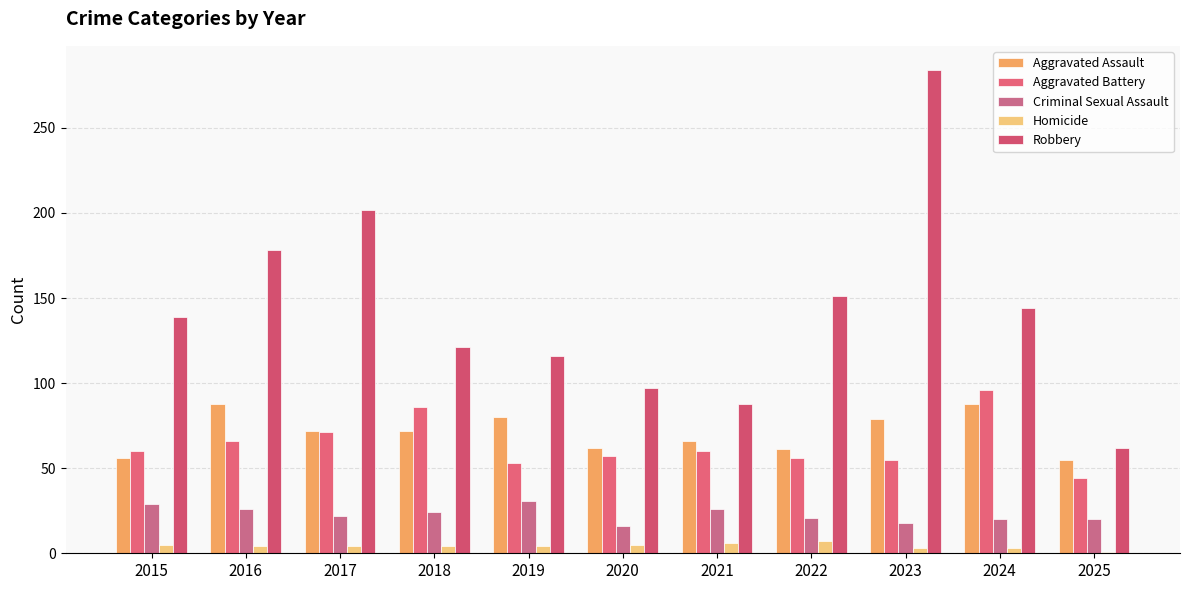

How many data points does each series have?

11